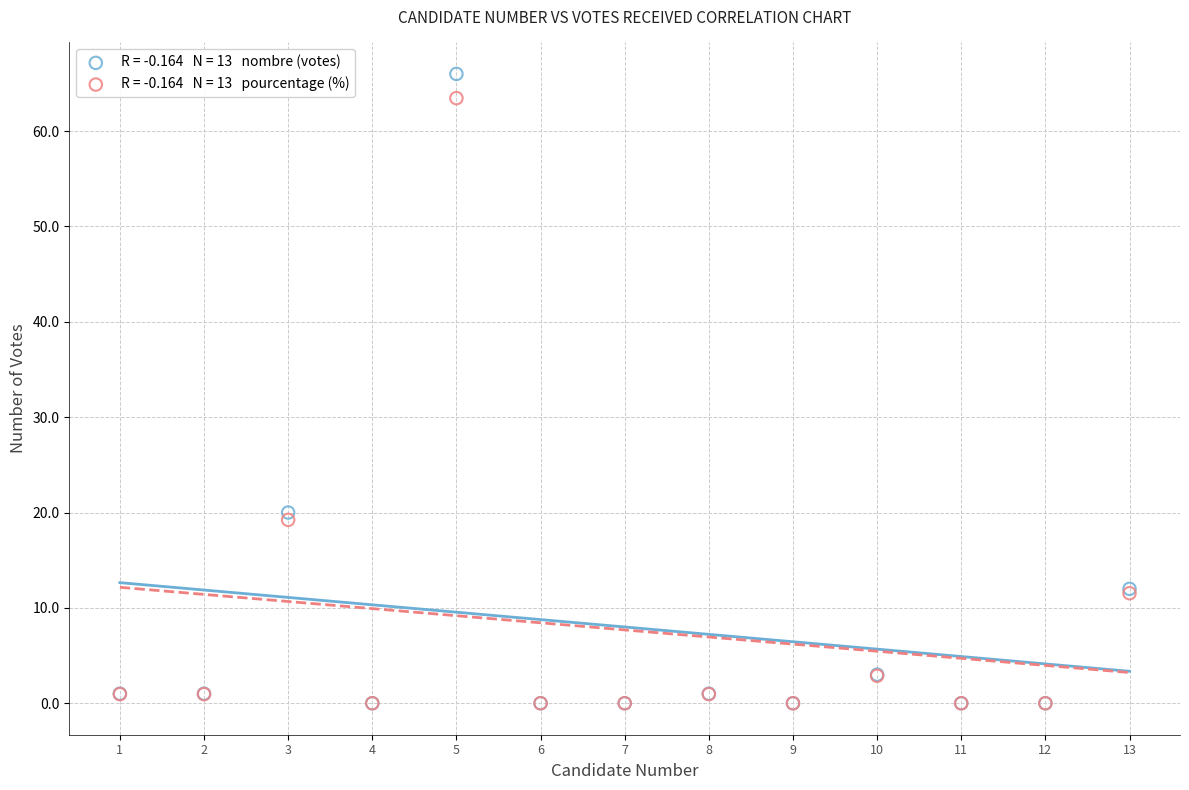

Across all series, what Y value is closest to 33?

20.0